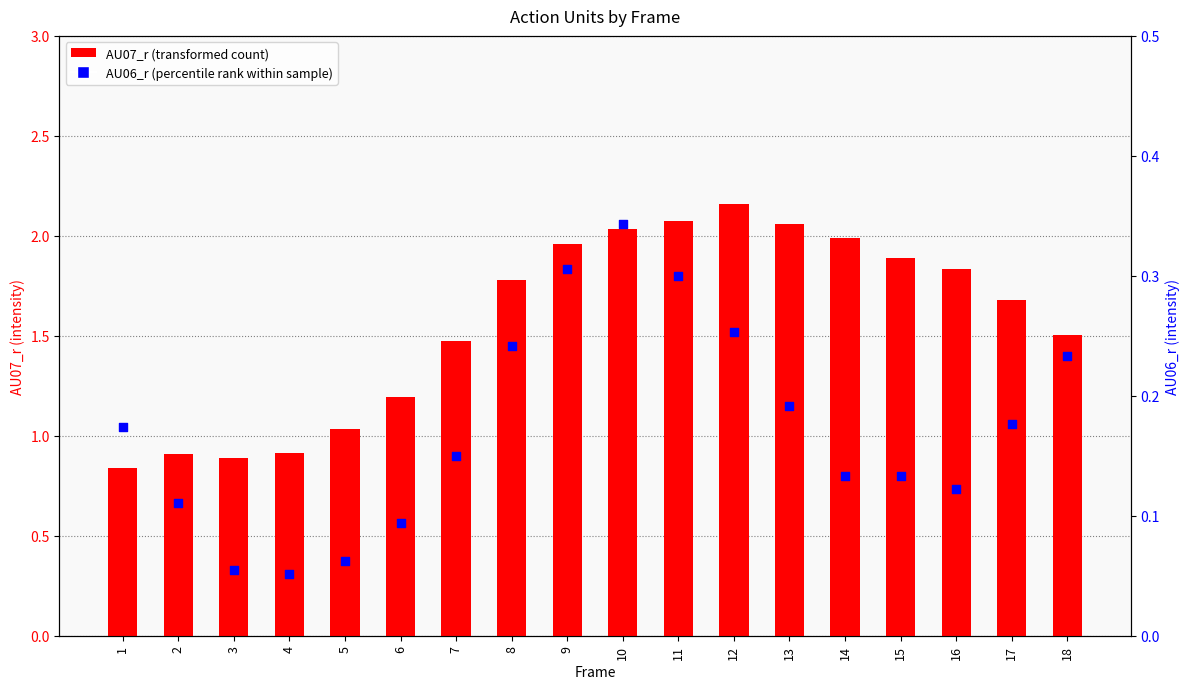

What is the total value across all series at 18?

1.7